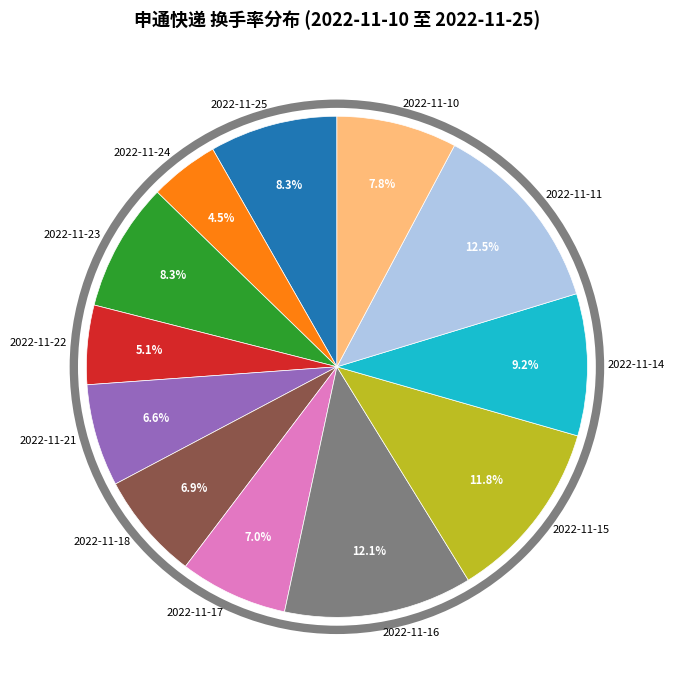

Between 2022-11-25 and 2022-11-11, which is larger?

2022-11-11